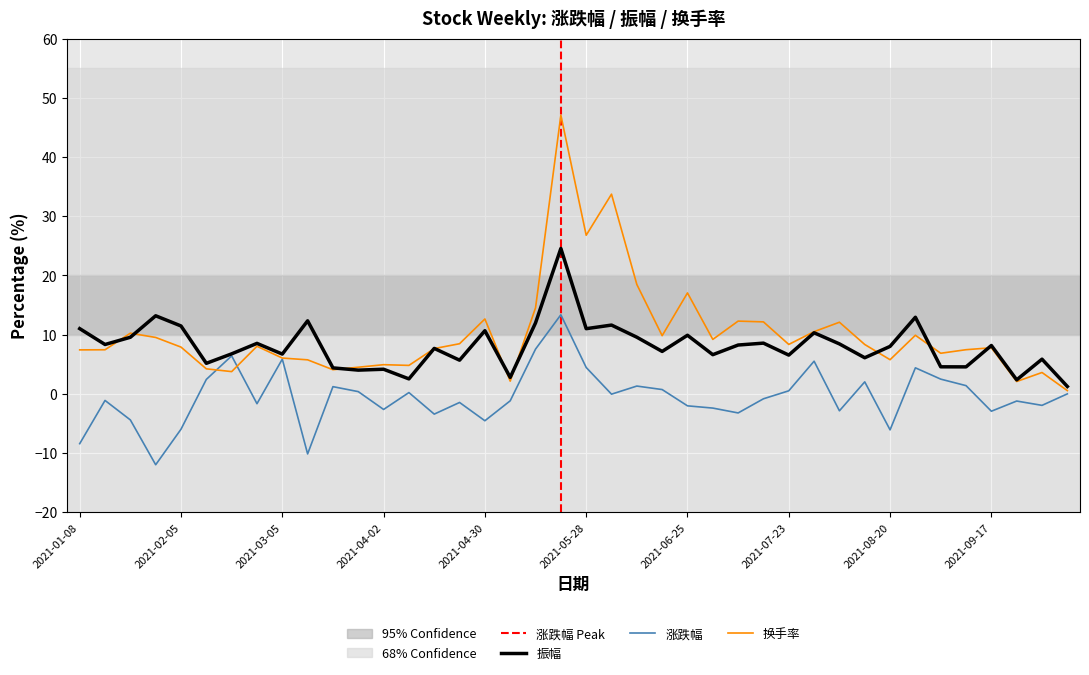

At which label does 涨跌幅 reach its minimum?

2021-01-29